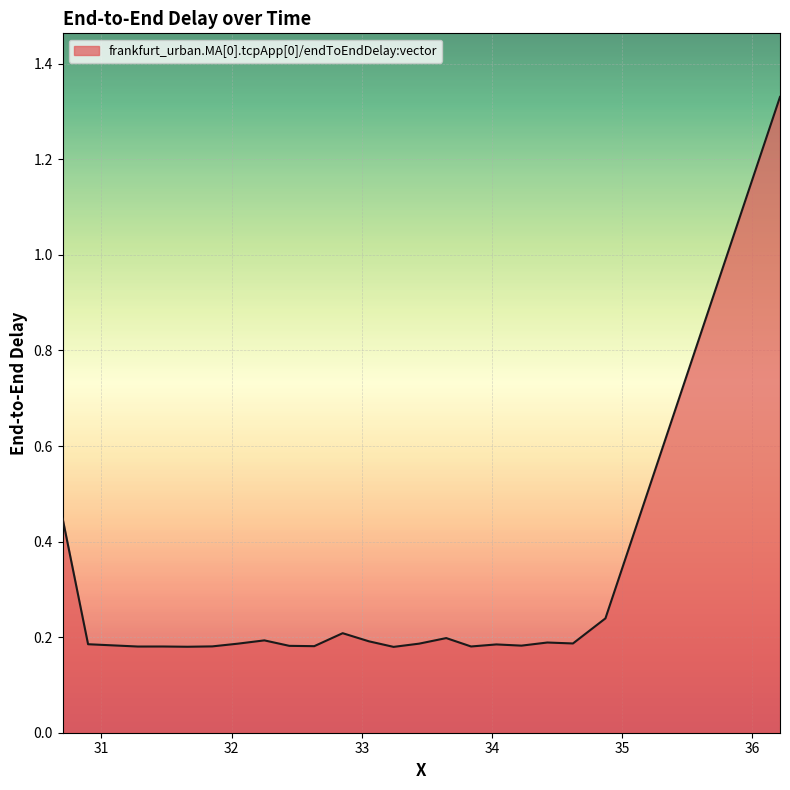

Reading right to left, what are all the values shown in this chart?

1.3	0.2	0.2	0.2	0.2	0.2	0.2	0.2	0.2	0.2	0.2	0.2	0.2	0.2	0.2	0.2	0.2	0.2	0.2	0.2	0.2	0.2	0.4